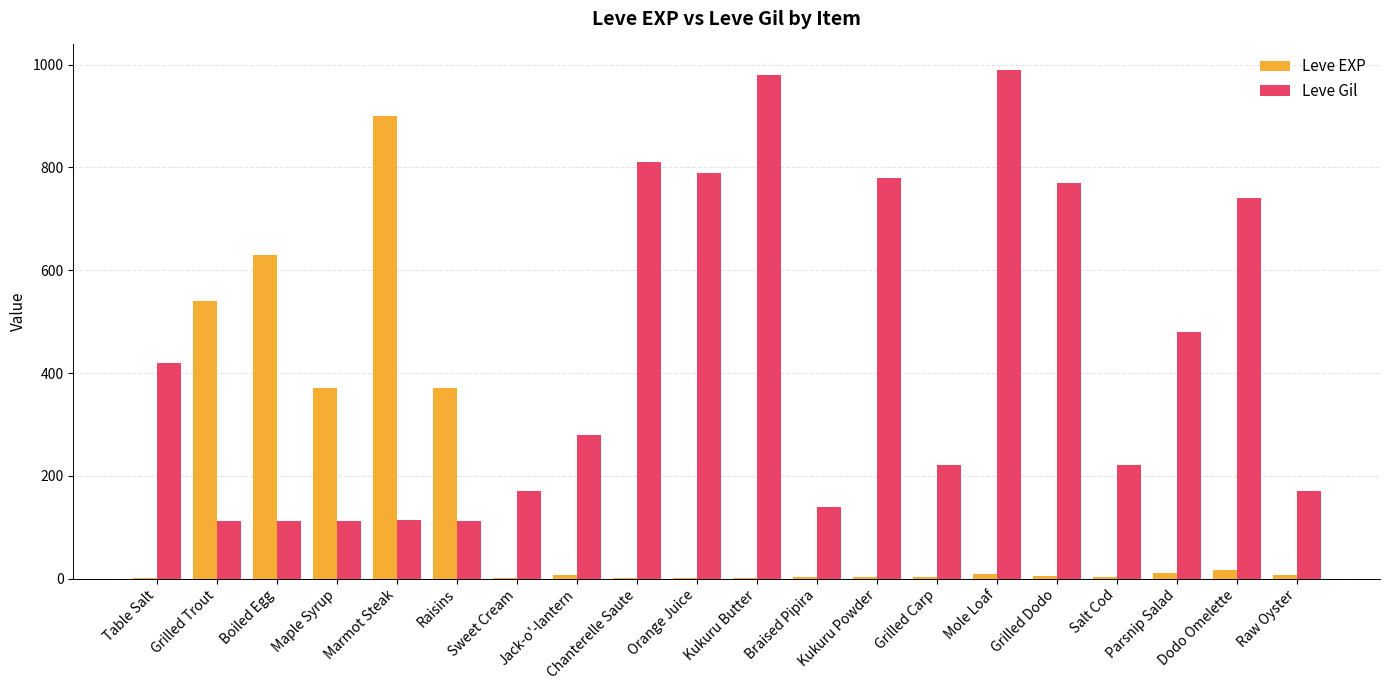

At which label does Leve Gil first exceed 280?

Table Salt